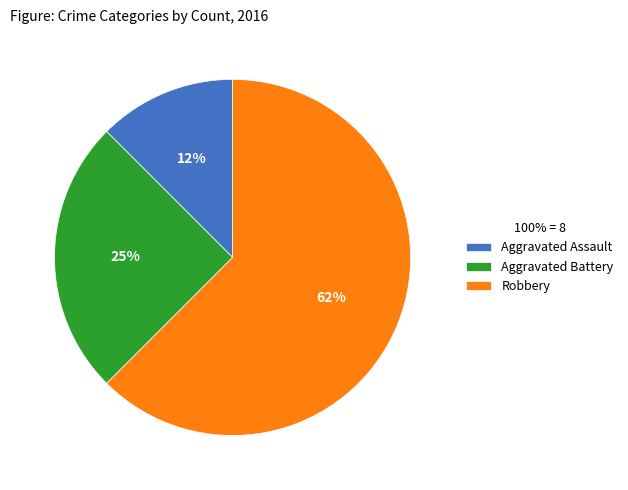

The Robbery slice represents 62% of the pie. True or false?

True